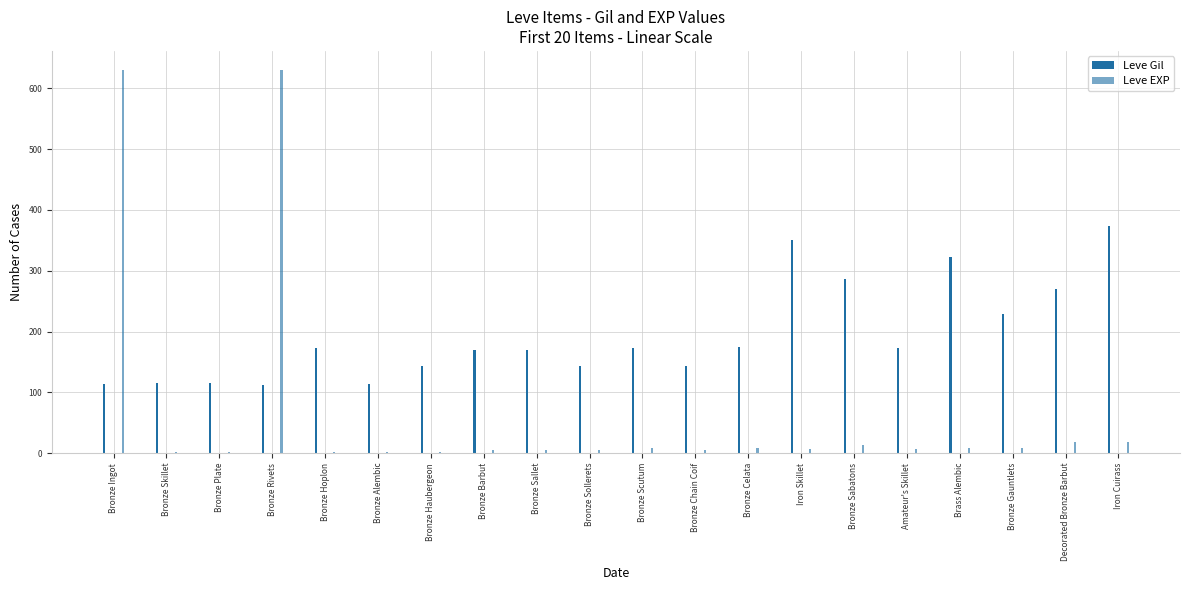

Where does the Leve EXP series first go above 6?

Bronze Ingot